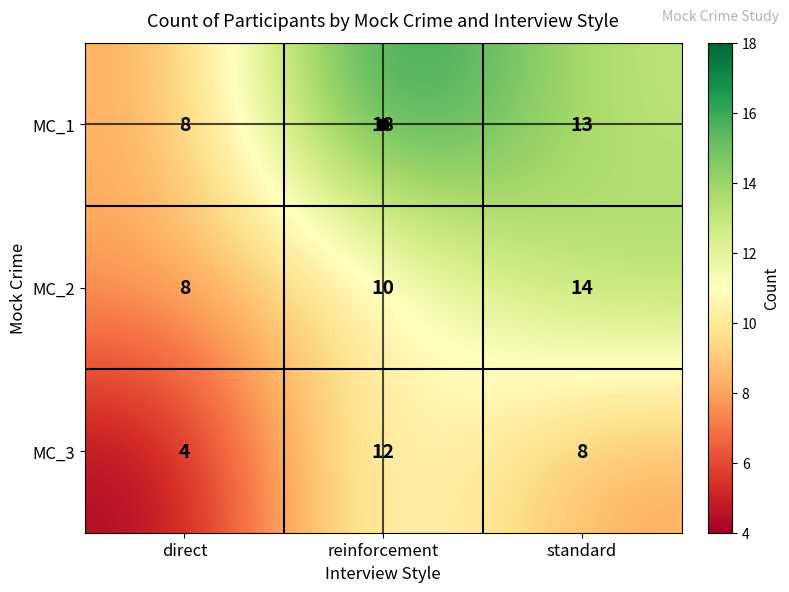

True or false: MC_2 has a value of 8 at direct.

True